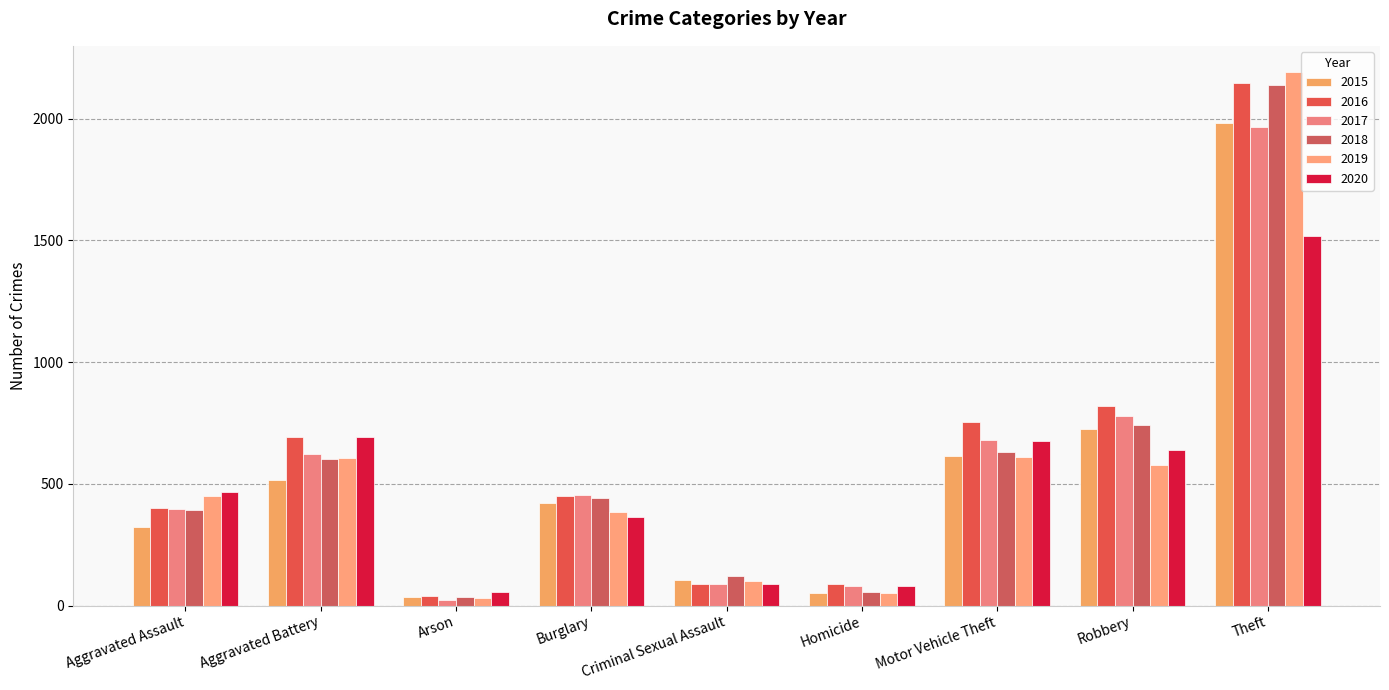

How many data points in 2019 are less than 452?

4